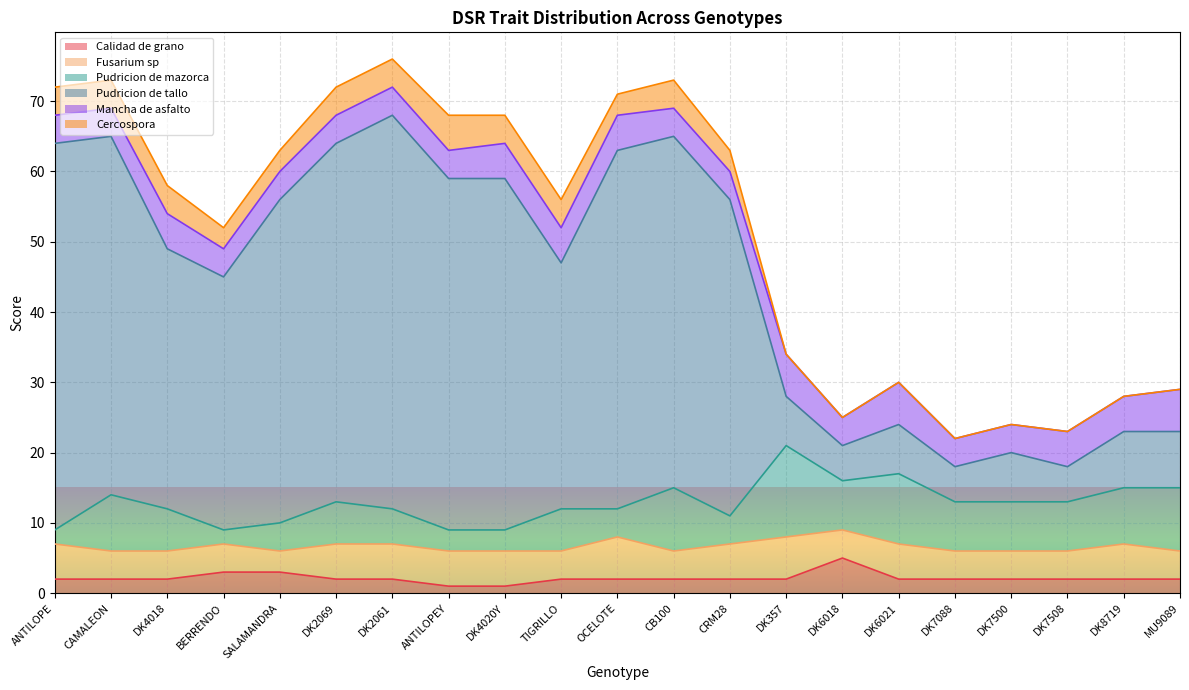

How many lines are shown in the chart?

6